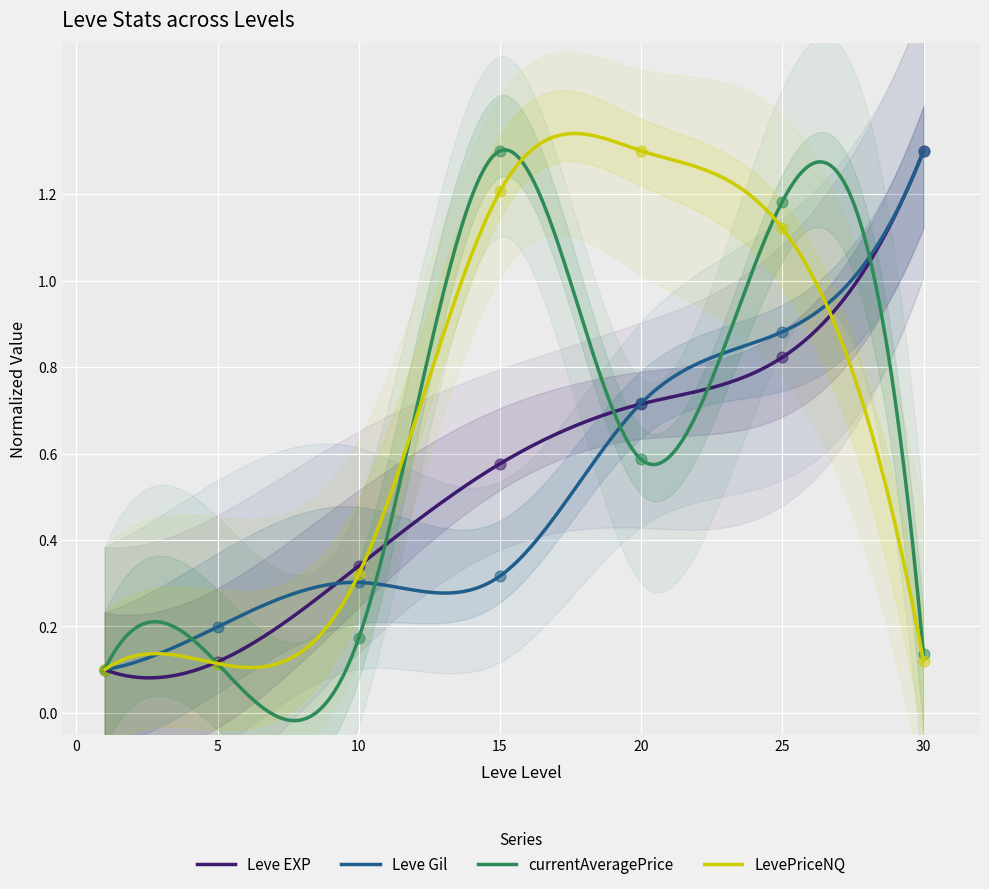

What is the total value across all series at 10?

1.1